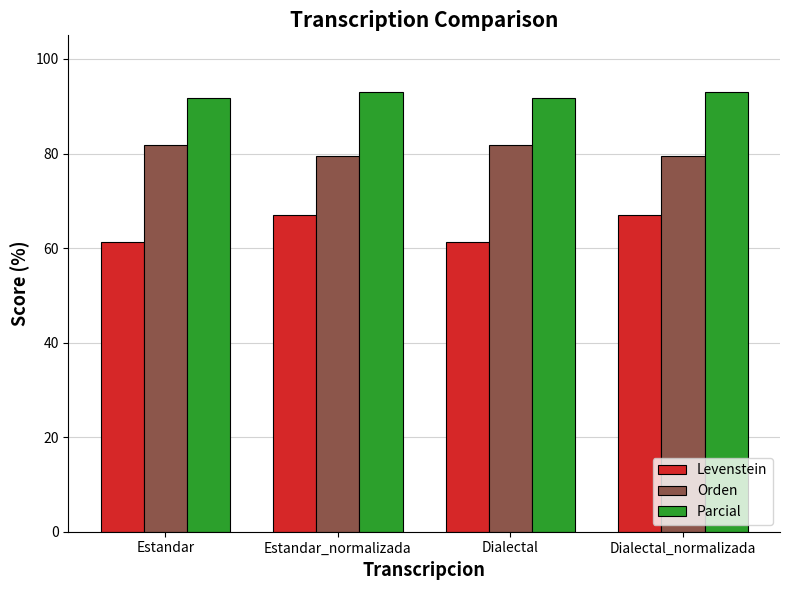

What is the highest value of the Orden series?

81.8